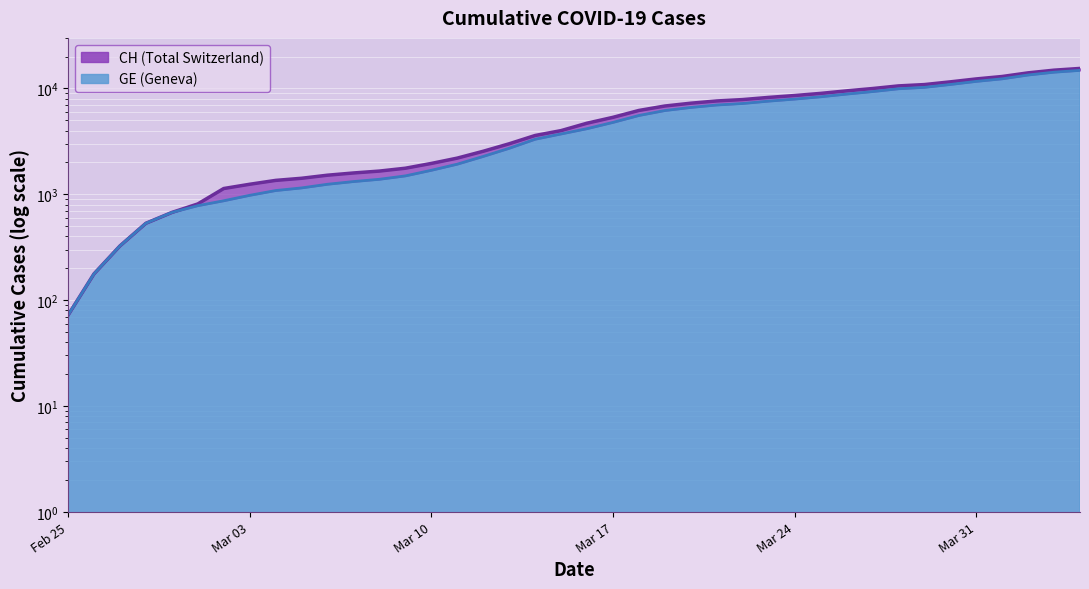

What is the difference between the GE values at 2020-04-01 and 2020-03-06?

11071